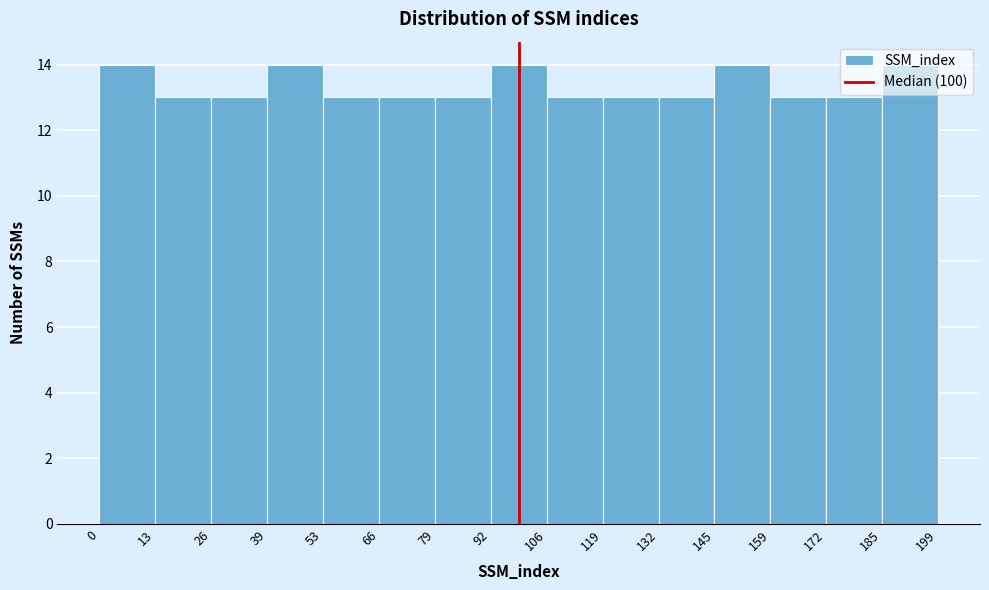

Reading left to right, list every bar in this chart as the range it spans on the x-axis followed by its height. The values are not printed on the chart, so give them approximately, as read against the axis.

0 to 13: 14
13 to 26: 13
26 to 39: 13
39 to 53: 14
53 to 66: 13
66 to 79: 13
79 to 92: 13
92 to 106: 14
106 to 119: 13
119 to 132: 13
132 to 145: 13
145 to 159: 14
159 to 172: 13
172 to 185: 13
185 to 199: 14